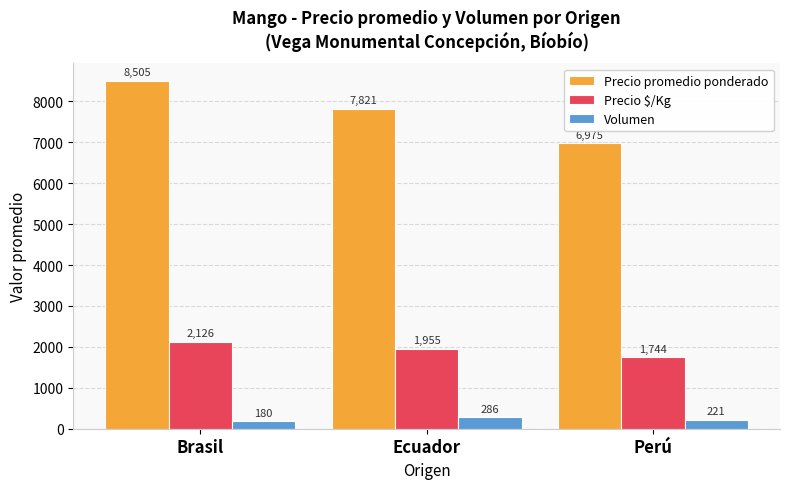

What is the label of the 1st bar from the right?

Perú